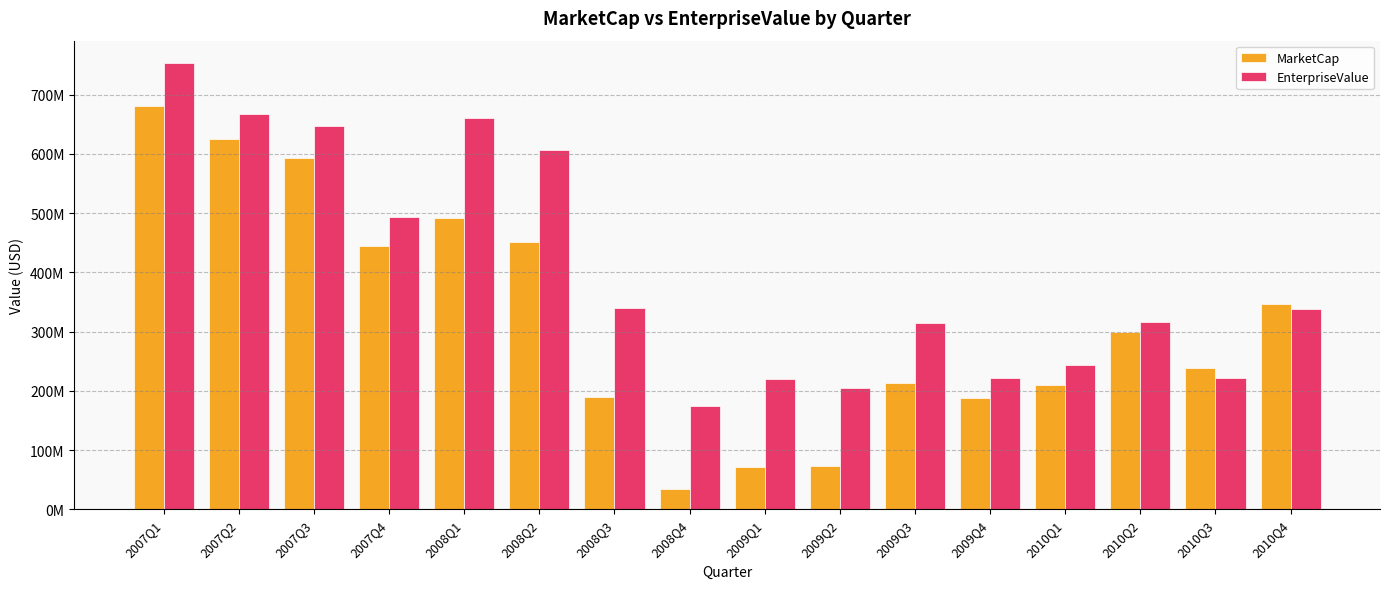

What are all the series names shown in the legend?

MarketCap, EnterpriseValue